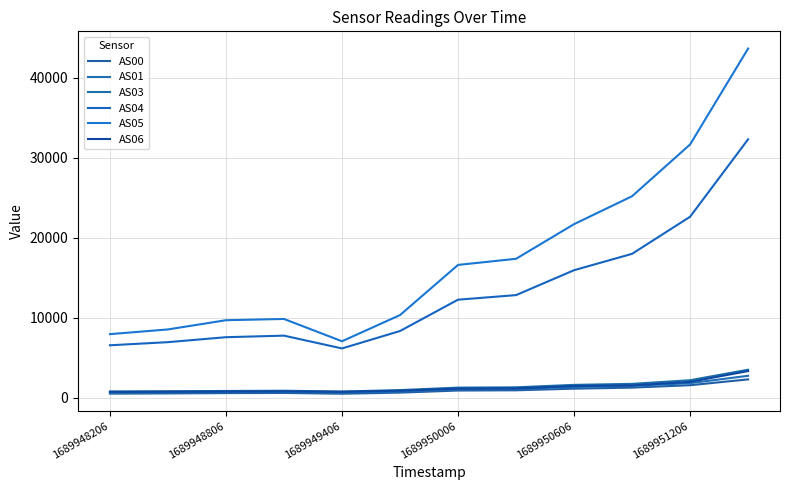

How many lines are shown in the chart?

6